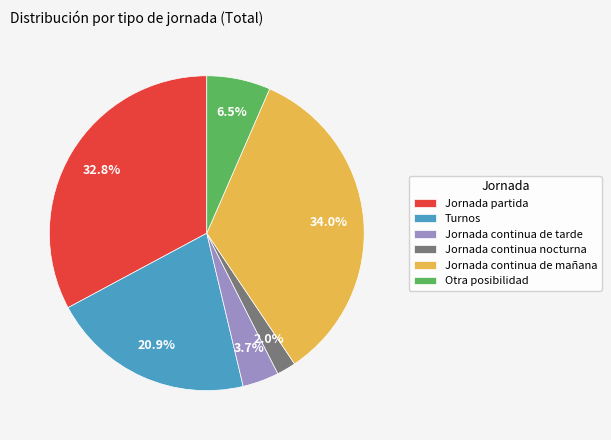

What percentage is the Turnos slice, to the nearest percent?

21%